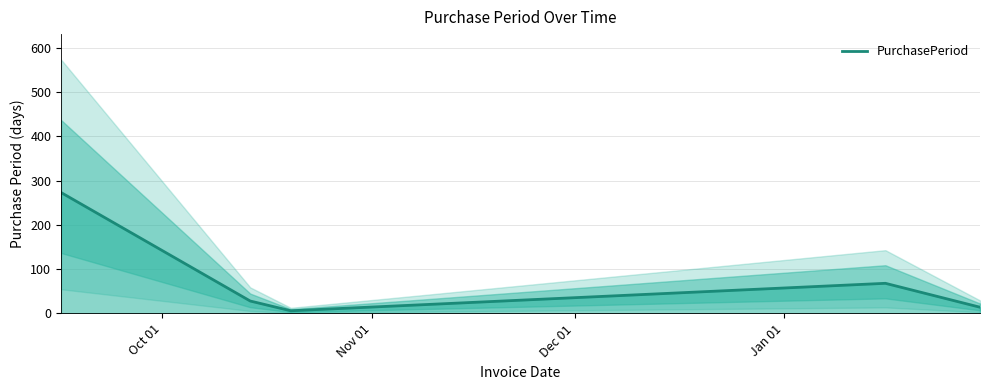

The chart shows a value of 37 at Nov 01. True or false?

False